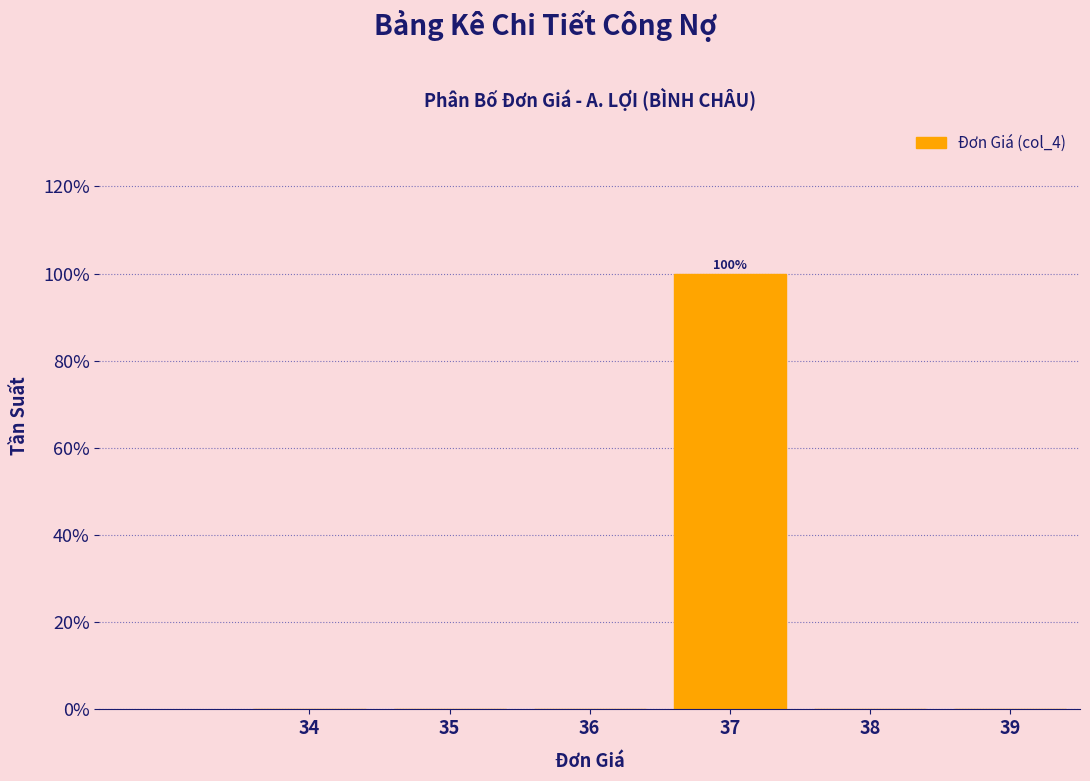

Reading left to right, extract all data points from this chart.

34=0	35=0	36=0	37=100	38=0	39=0